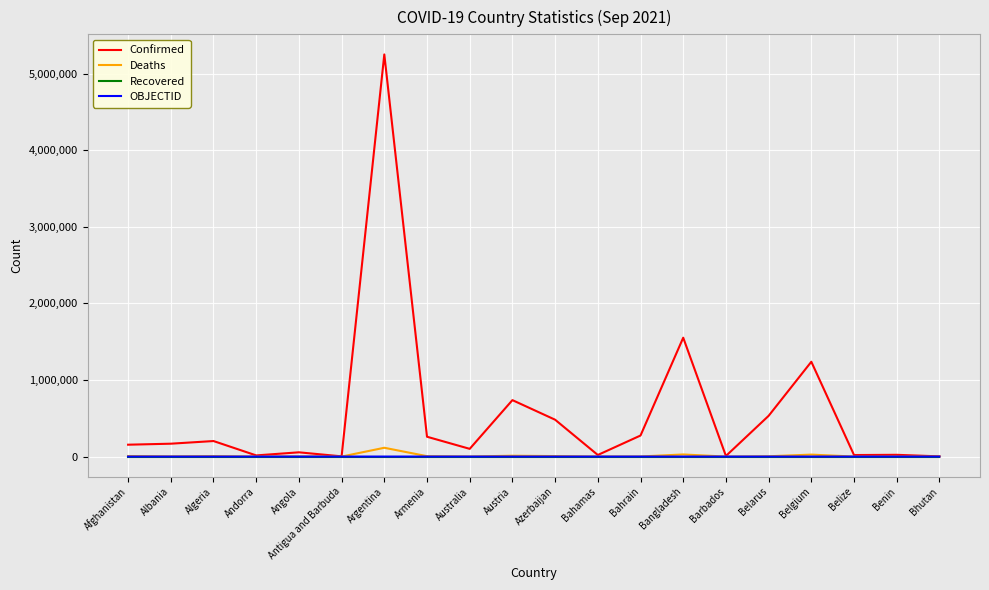

What is the greatest value displayed?

5251940